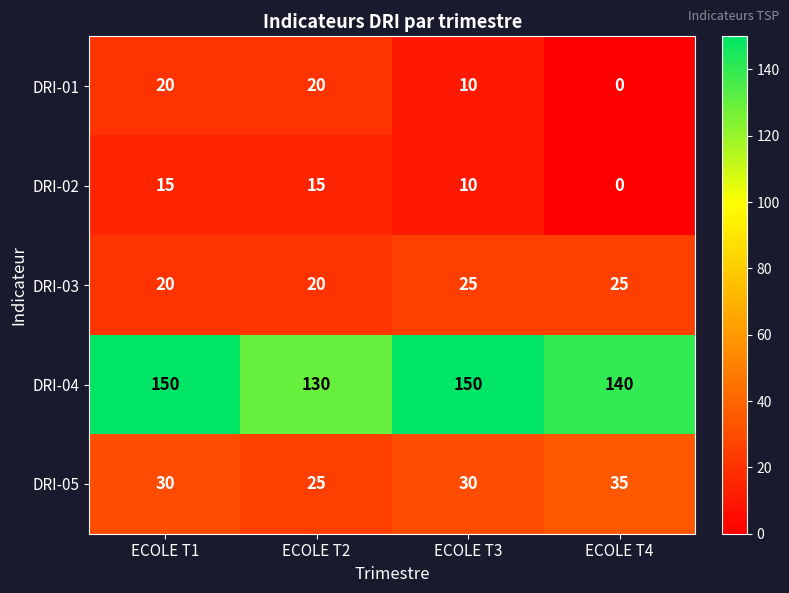

What is the difference between the second highest and minimum values in the DRI-05 series?

5